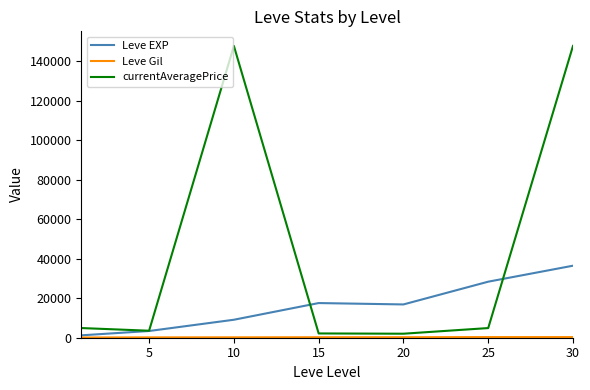

What is the maximum value for Leve EXP?

36492.5